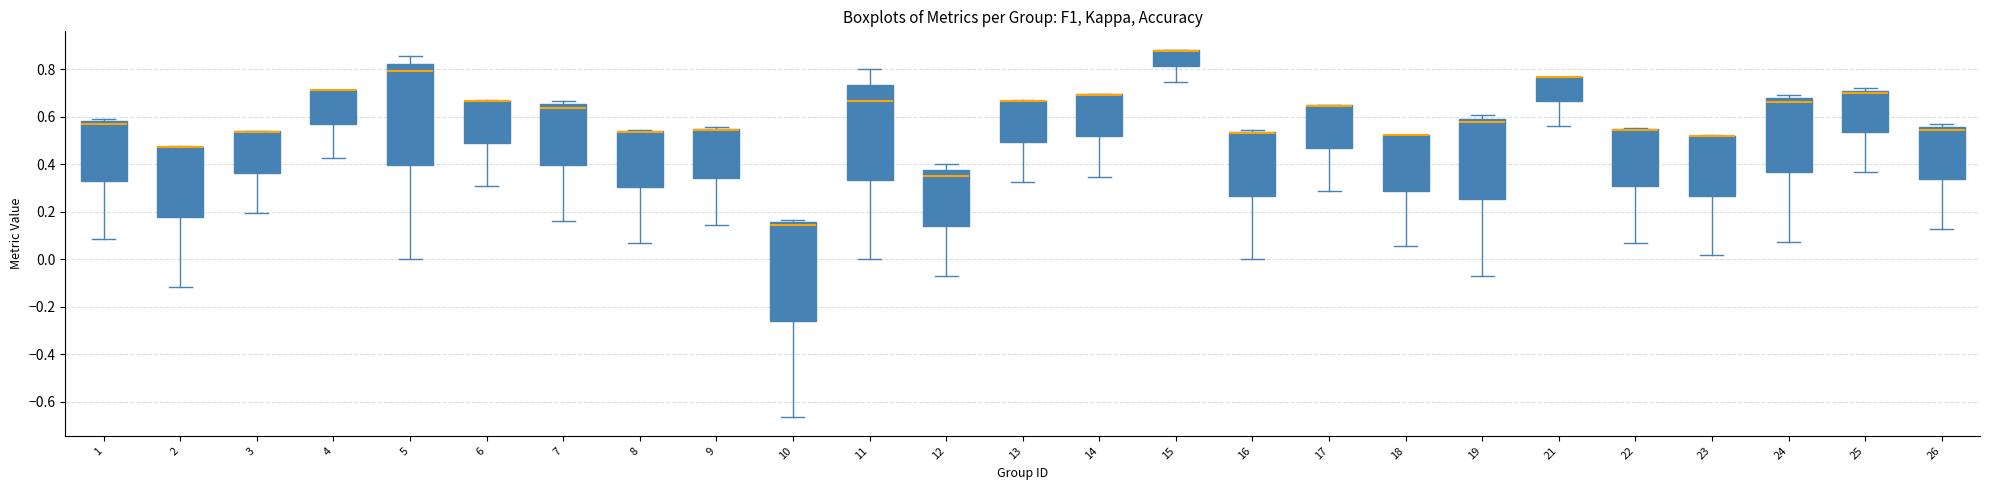

Reading left to right, read every box against the y-axis: the position of its median line, the range the box covers, and the ends of its whiskers. The values are not printed on the chart, so give them approximately, as read against the axis.

1: median 0.58 (just below the box's upper edge), box 0.32 to 0.58, whiskers 0.08 to 0.60
2: median 0.48 (drawn on the box's upper edge), box 0.18 to 0.48, whiskers -0.12 to 0.48
3: median 0.54 (drawn on the box's upper edge), box 0.36 to 0.54, whiskers 0.20 to 0.54
4: median 0.72 (drawn on the box's upper edge), box 0.56 to 0.72, whiskers 0.42 to 0.72
5: median 0.80, box 0.40 to 0.82, whiskers 0.00 to 0.86
6: median 0.66 (drawn on the box's upper edge), box 0.48 to 0.66, whiskers 0.30 to 0.66
7: median 0.64, box 0.40 to 0.66, whiskers 0.16 to 0.66 (just above the box's upper edge)
8: median 0.54 (drawn on the box's upper edge), box 0.30 to 0.54, whiskers 0.06 to 0.54
9: median 0.54 (drawn on the box's upper edge), box 0.34 to 0.56, whiskers 0.14 to 0.56
10: median 0.14, box -0.26 to 0.16, whiskers -0.66 to 0.16 (just above the box's upper edge)
11: median 0.66, box 0.34 to 0.74, whiskers 0.00 to 0.80
12: median 0.36, box 0.14 to 0.38, whiskers -0.08 to 0.40
13: median 0.66 (drawn on the box's upper edge), box 0.50 to 0.66, whiskers 0.32 to 0.66
14: median 0.70 (drawn on the box's upper edge), box 0.52 to 0.70, whiskers 0.34 to 0.70
15: median 0.88 (drawn on the box's upper edge), box 0.82 to 0.88, whiskers 0.74 to 0.88
16: median 0.54 (drawn on the box's upper edge), box 0.26 to 0.54, whiskers 0.00 to 0.54
17: median 0.64 (drawn on the box's upper edge), box 0.46 to 0.64, whiskers 0.28 to 0.66
18: median 0.52 (drawn on the box's upper edge), box 0.28 to 0.52, whiskers 0.06 to 0.52
19: median 0.58, box 0.26 to 0.60, whiskers -0.08 to 0.60 (just above the box's upper edge)
21: median 0.76 (drawn on the box's upper edge), box 0.66 to 0.76, whiskers 0.56 to 0.76
22: median 0.54 (drawn on the box's upper edge), box 0.30 to 0.54, whiskers 0.06 to 0.56
23: median 0.52 (drawn on the box's upper edge), box 0.26 to 0.52, whiskers 0.02 to 0.52
24: median 0.66, box 0.36 to 0.68, whiskers 0.08 to 0.70
25: median 0.70 (just below the box's upper edge), box 0.54 to 0.70, whiskers 0.36 to 0.72
26: median 0.54, box 0.34 to 0.56, whiskers 0.12 to 0.56 (just above the box's upper edge)